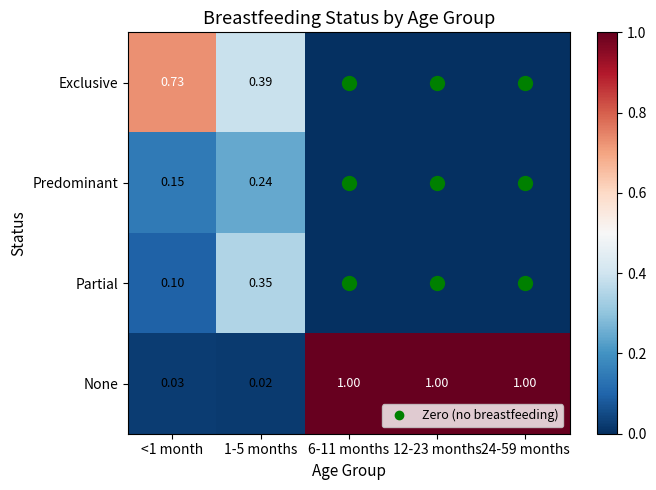

Which series has the largest total across all categories?

None